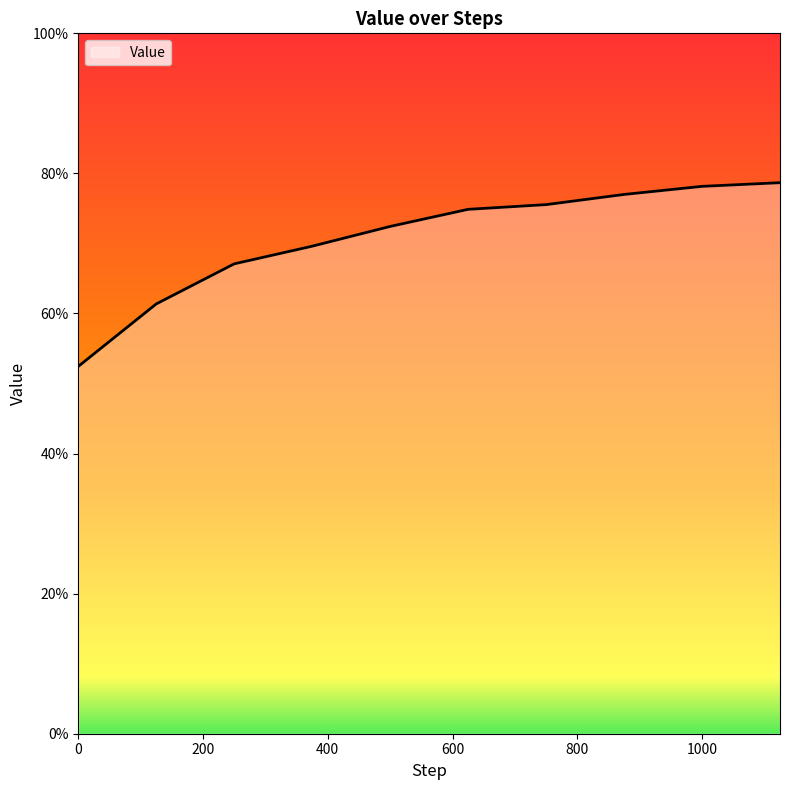

What is the smallest value displayed?

0.5